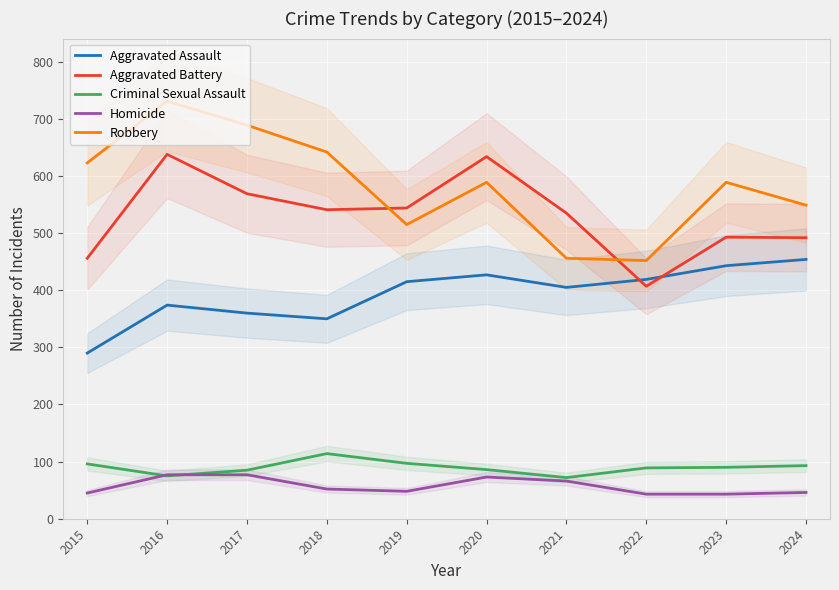

Which series has the largest total across all categories?

Robbery